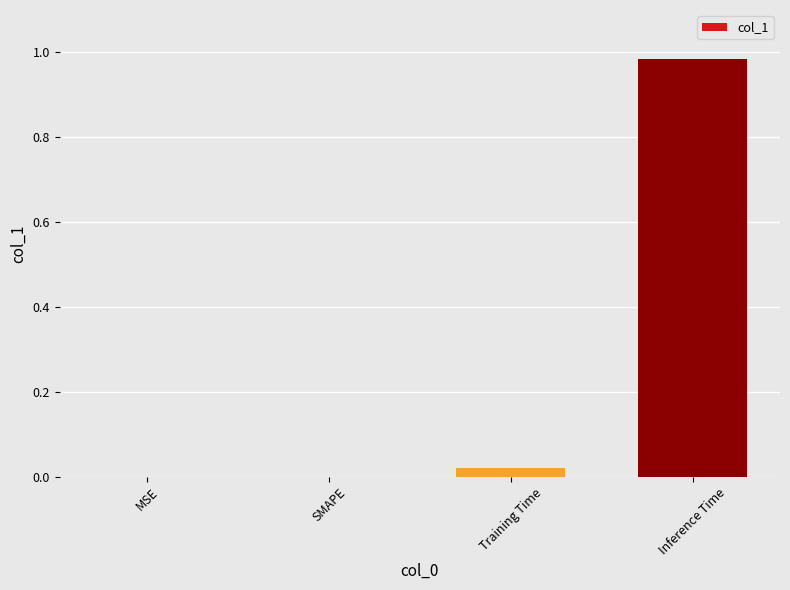

Which label corresponds to the largest value in the chart?

Inference Time